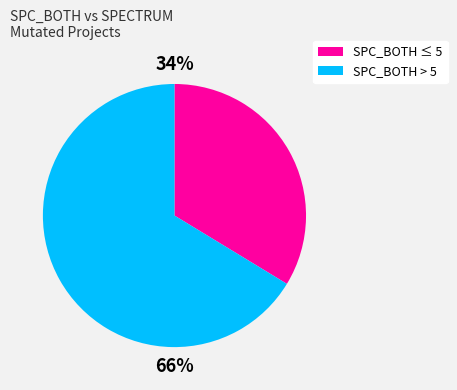

Does any single category account for the majority?

Yes